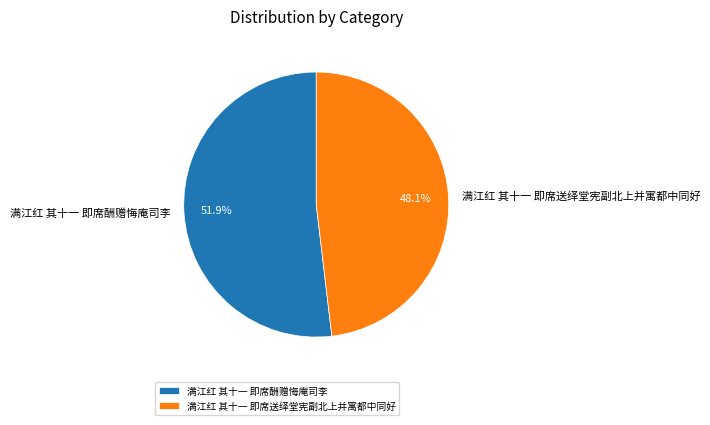

Does any single category account for the majority?

Yes